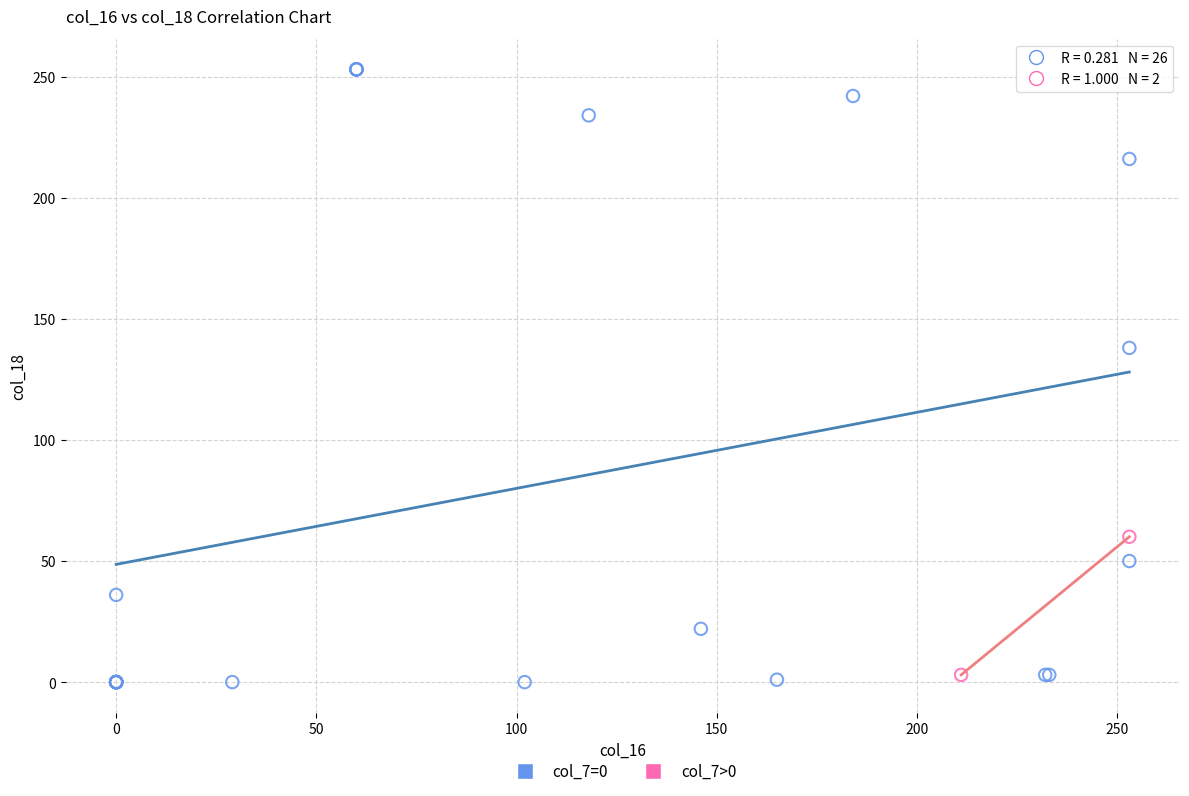

What are all the series names shown in the legend?

col_7=0, col_7>0